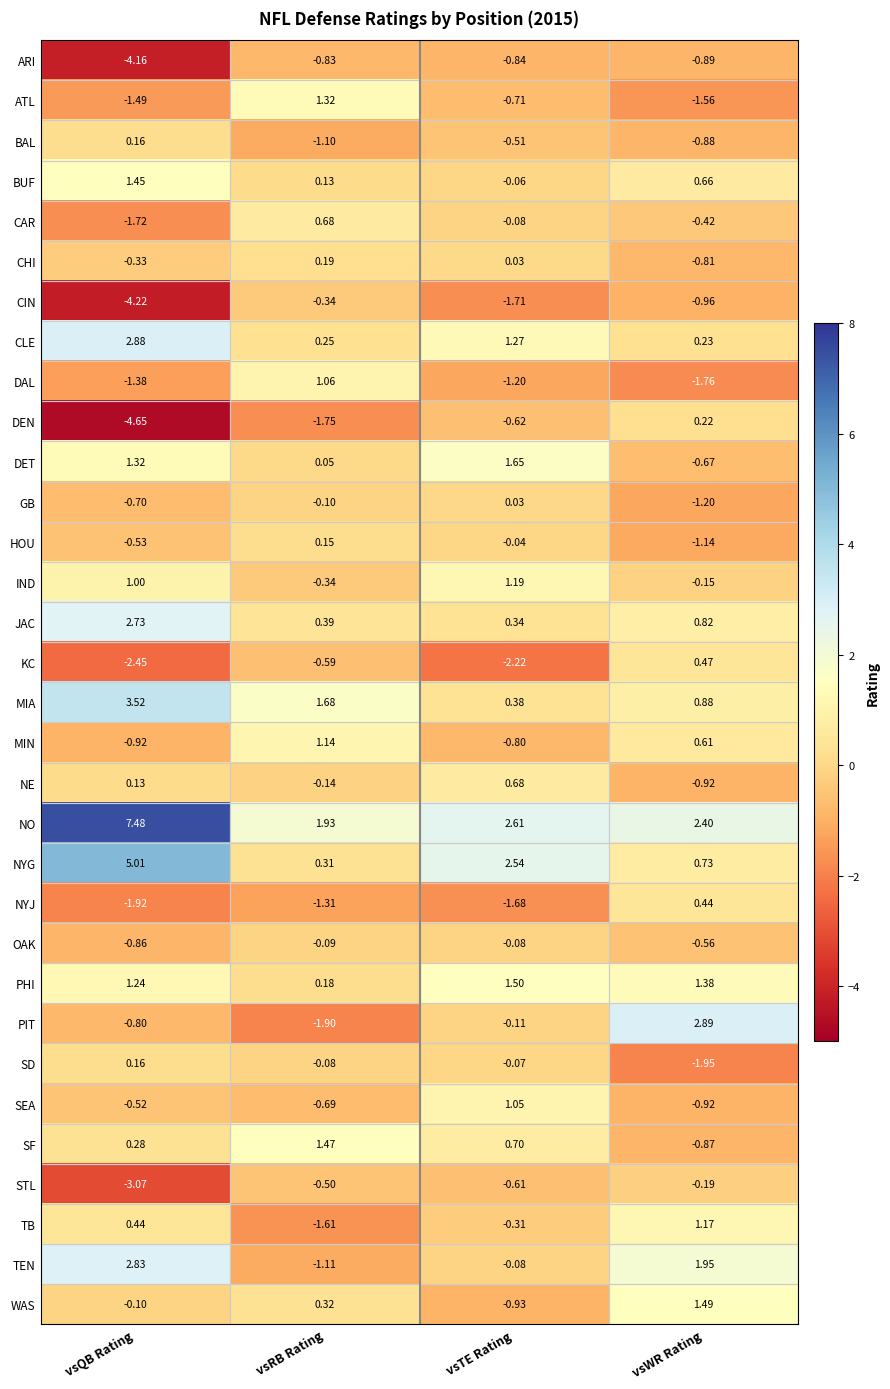

Which series has the largest total across all categories?

NO